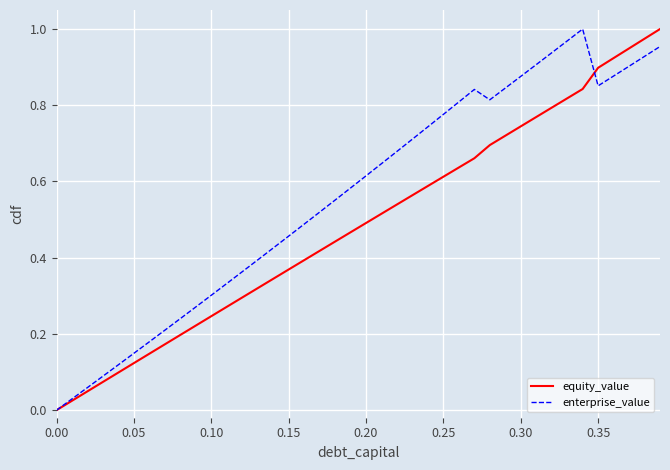

Which series has the largest total across all categories?

enterprise_value